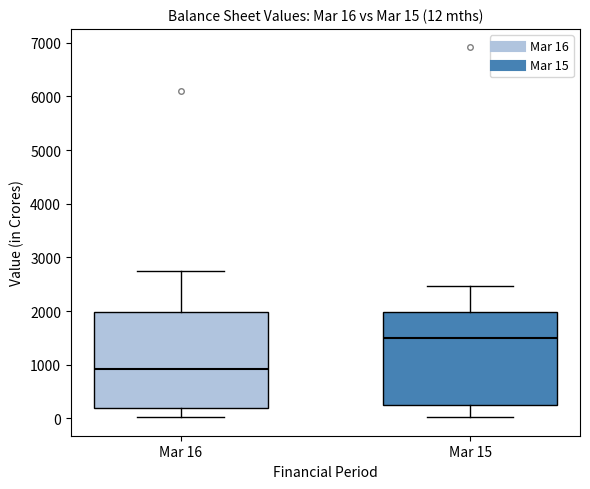

Which box's median line is the highest?

Mar 15